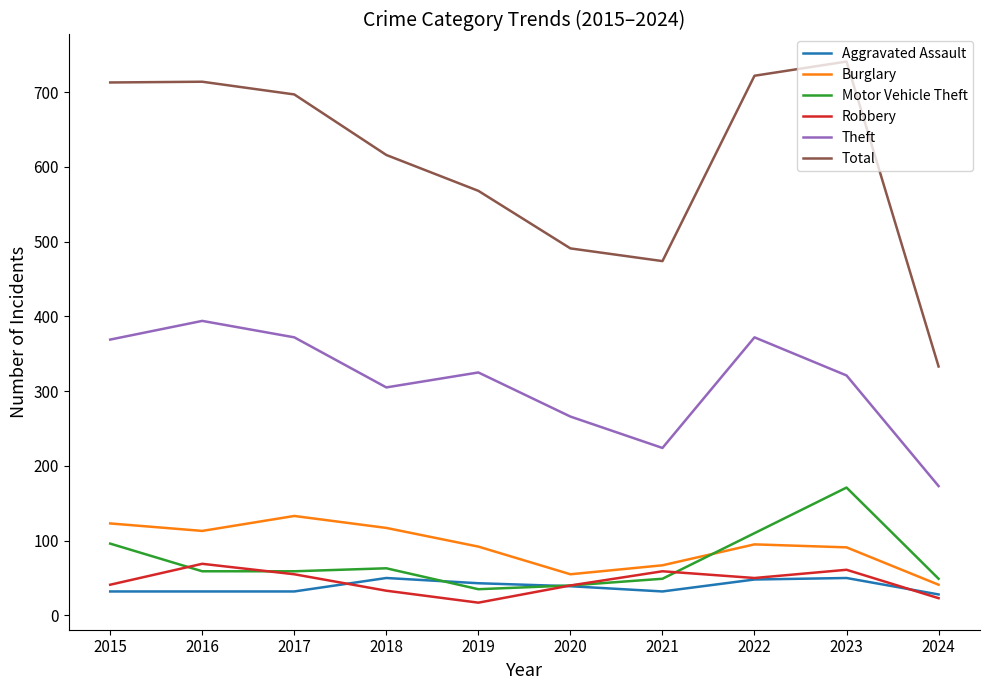

At how many categories does at least one series exceed 173?

10